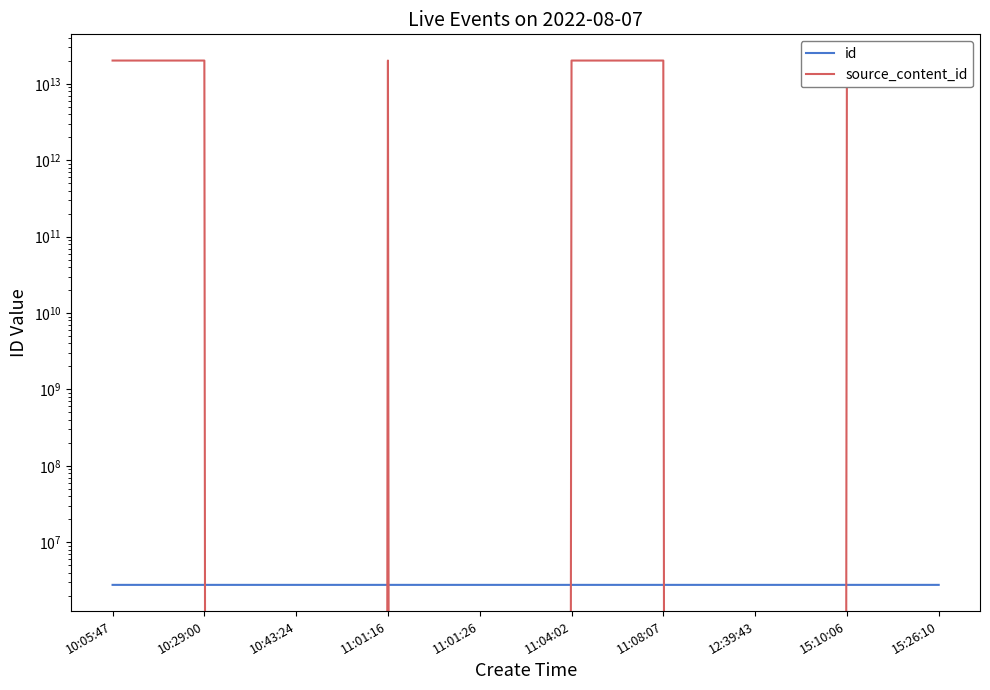

What is the sum of the source_content_id values at 11:04:02 and 10:29:00?

40441614213450